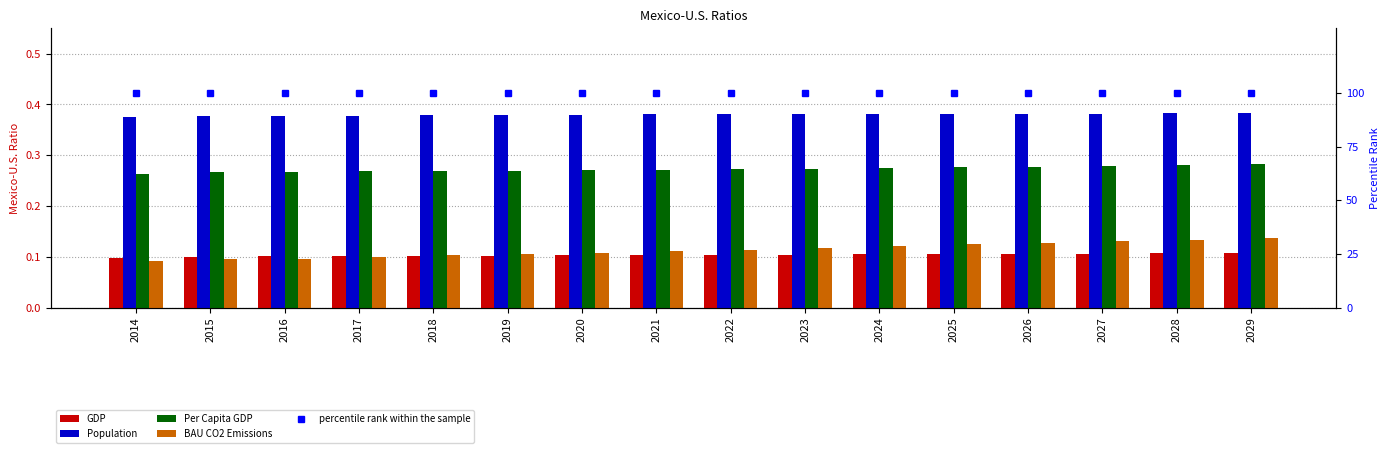

How many data points does each series have?

16